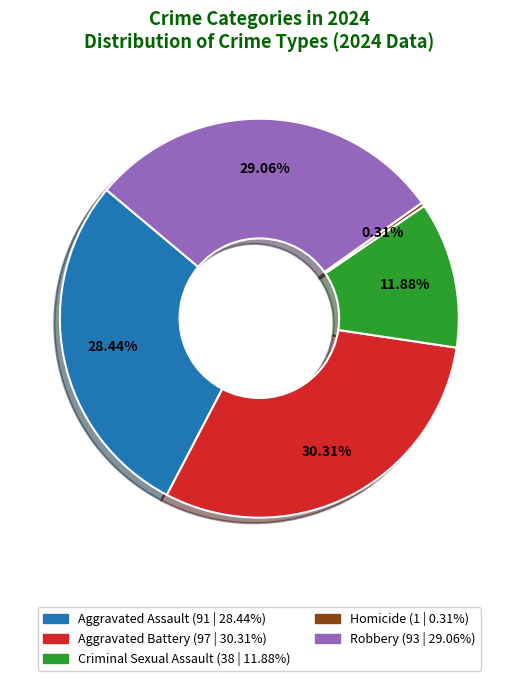

Count the number of slices in the pie.

5